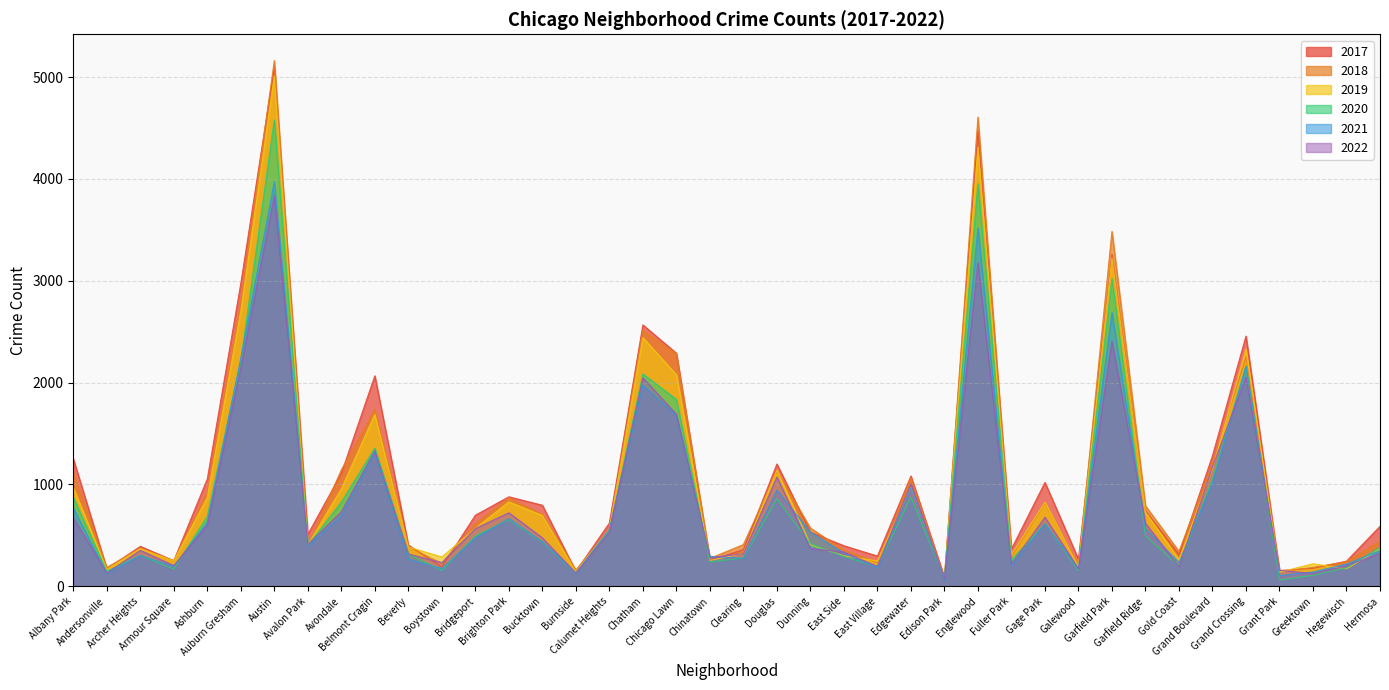

How many interior local valleys does the 2019 series have?

13